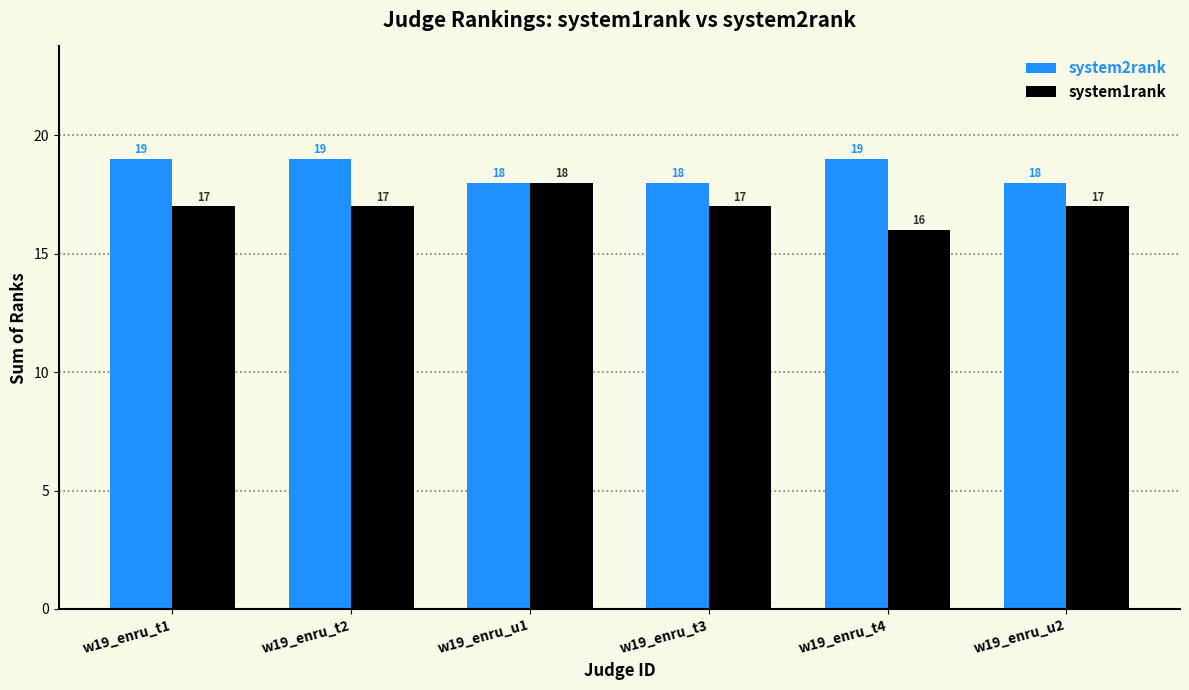

Is it true that system1rank equals 17 at w19_enru_u2?

True